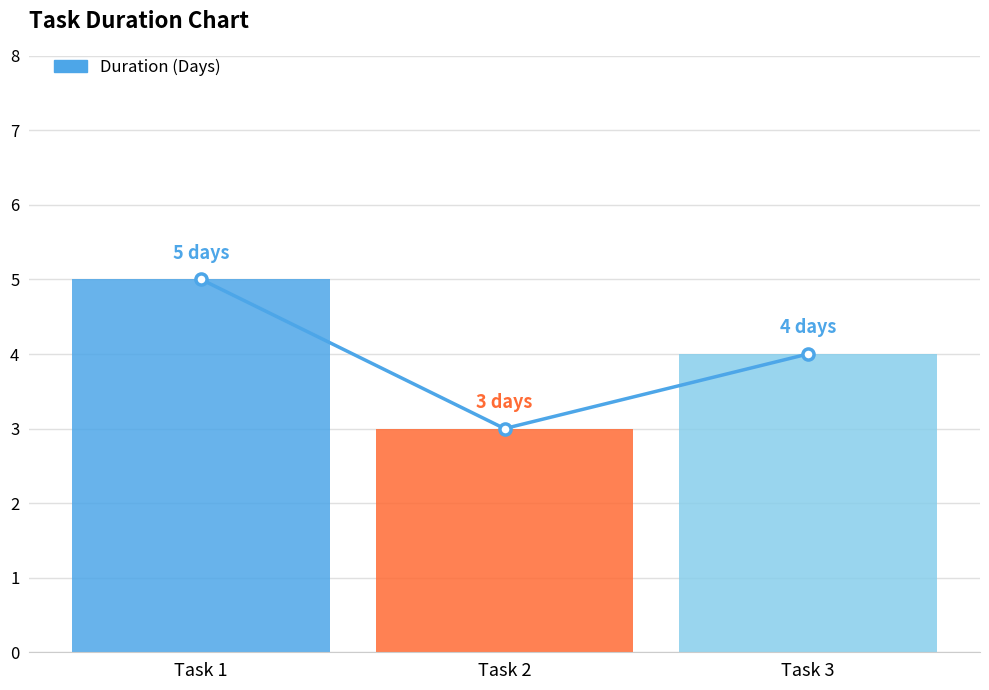

Are the bars grouped side by side (vs. stacked)?

No